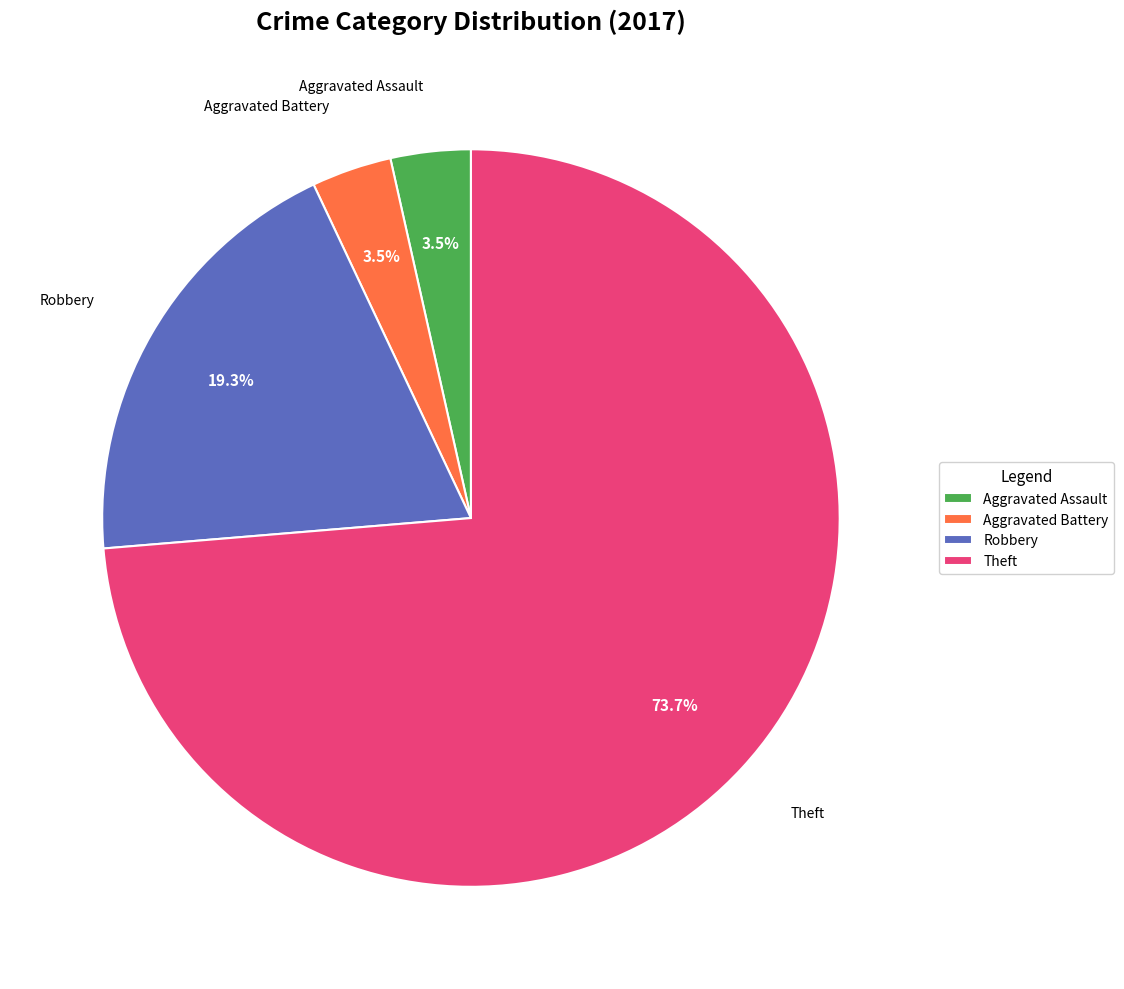

The Robbery slice represents 28% of the pie. True or false?

False